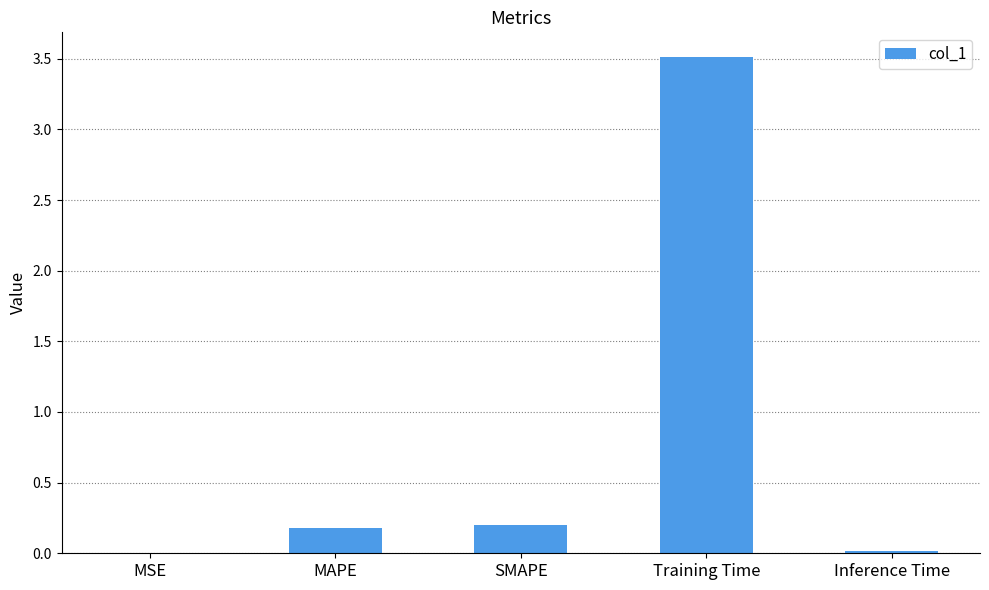

Which has a higher value, Training Time or MAPE?

Training Time